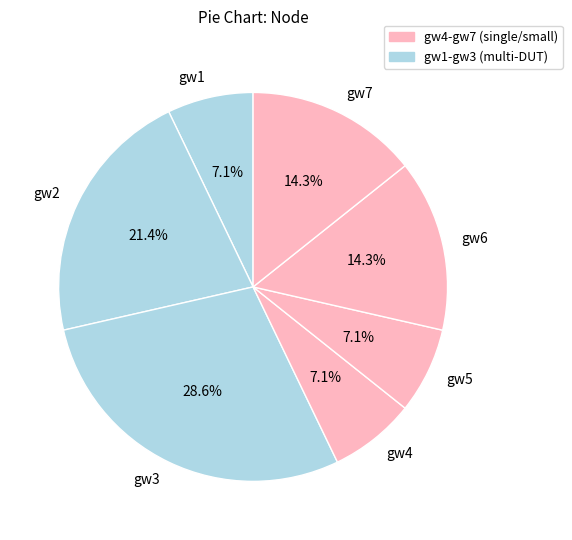

Between gw6 and gw2, which is larger?

gw2